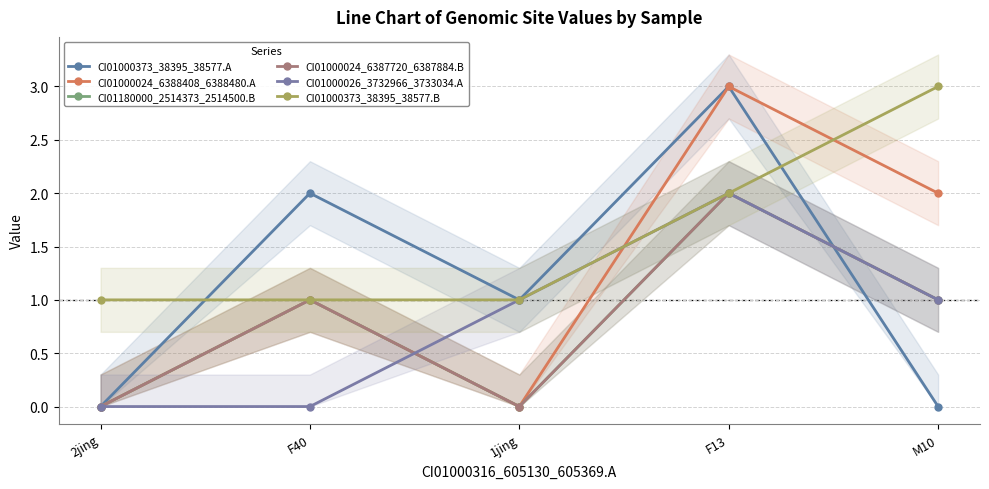

Is the value of CI01000024_6387720_6387884.B at 1jing greater than the value of CI01000024_6388408_6388480.A at 1jing?

No